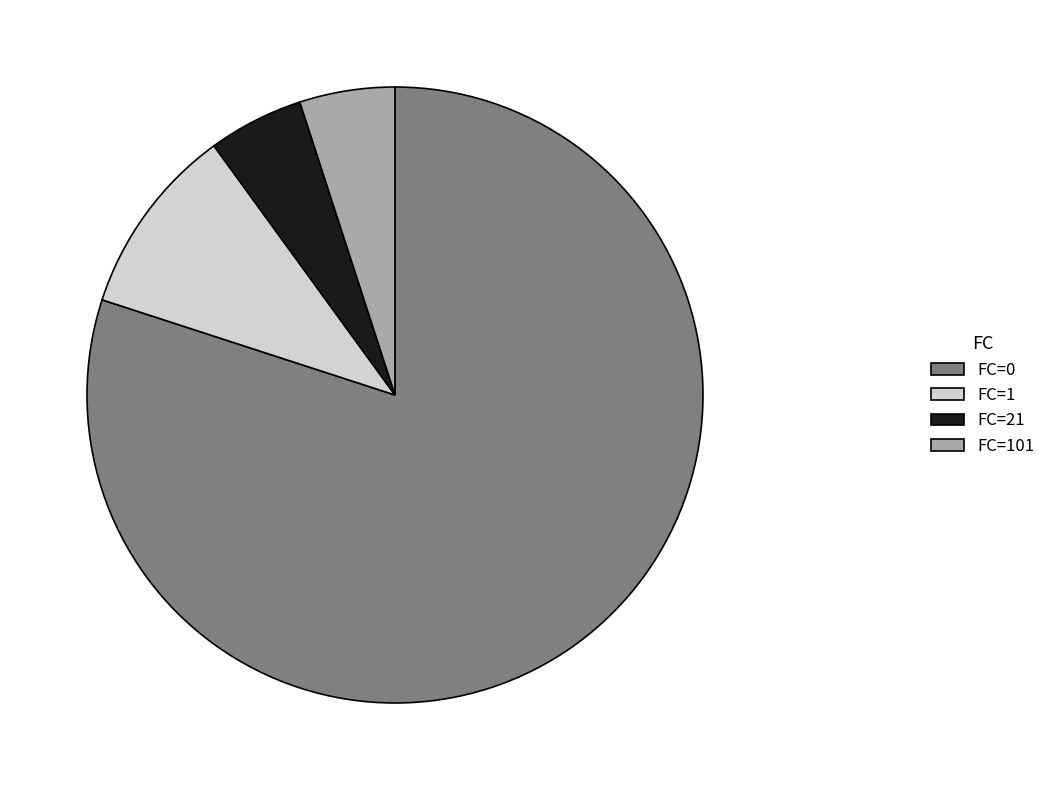

Which slice is the largest?

FC=0